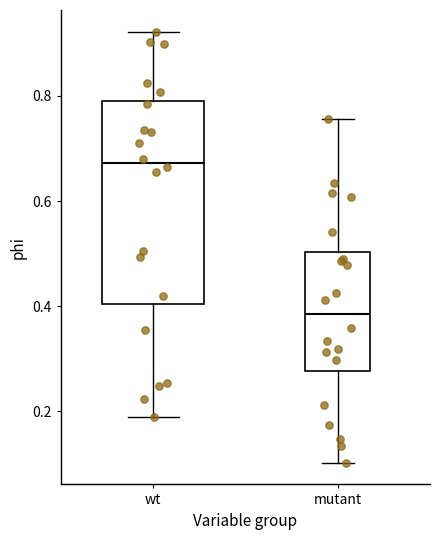

Where does the lower whisker of the box for mutant end on the y-axis? The values are not printed on the chart, so give them approximately, as read against the axis.

0.10